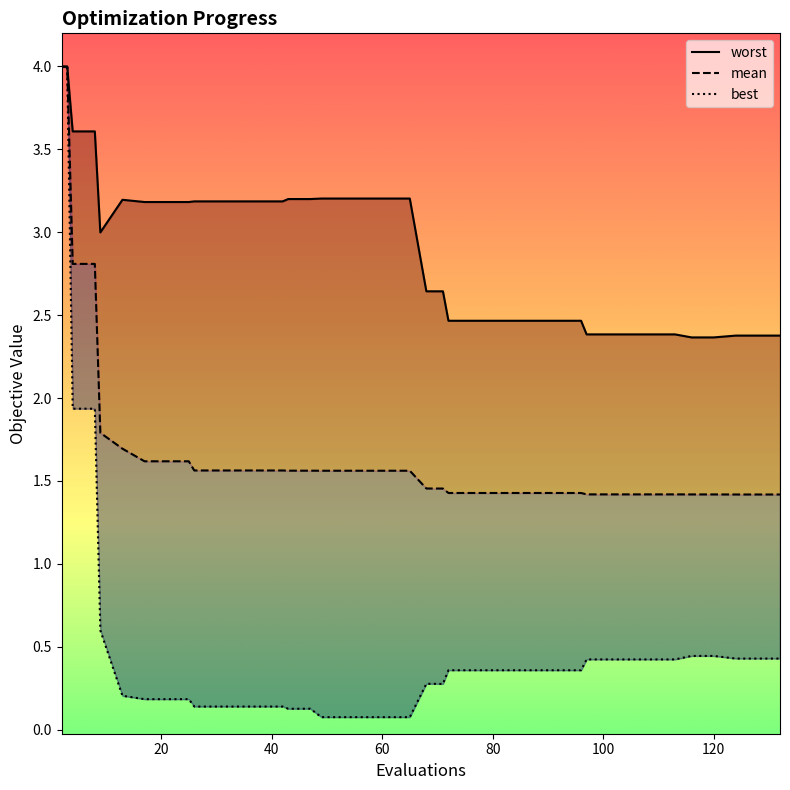

Where is mean nearest to the value 2?

9